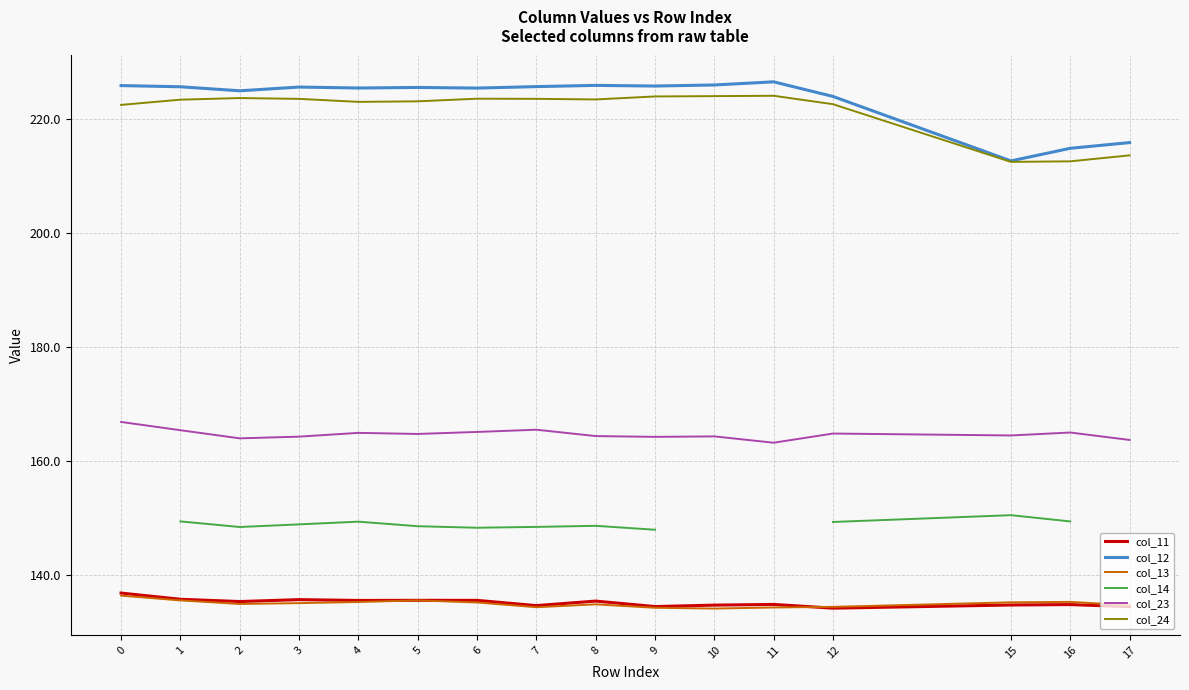

What is the value of the col_12 point at the 2nd from the left?

225.8